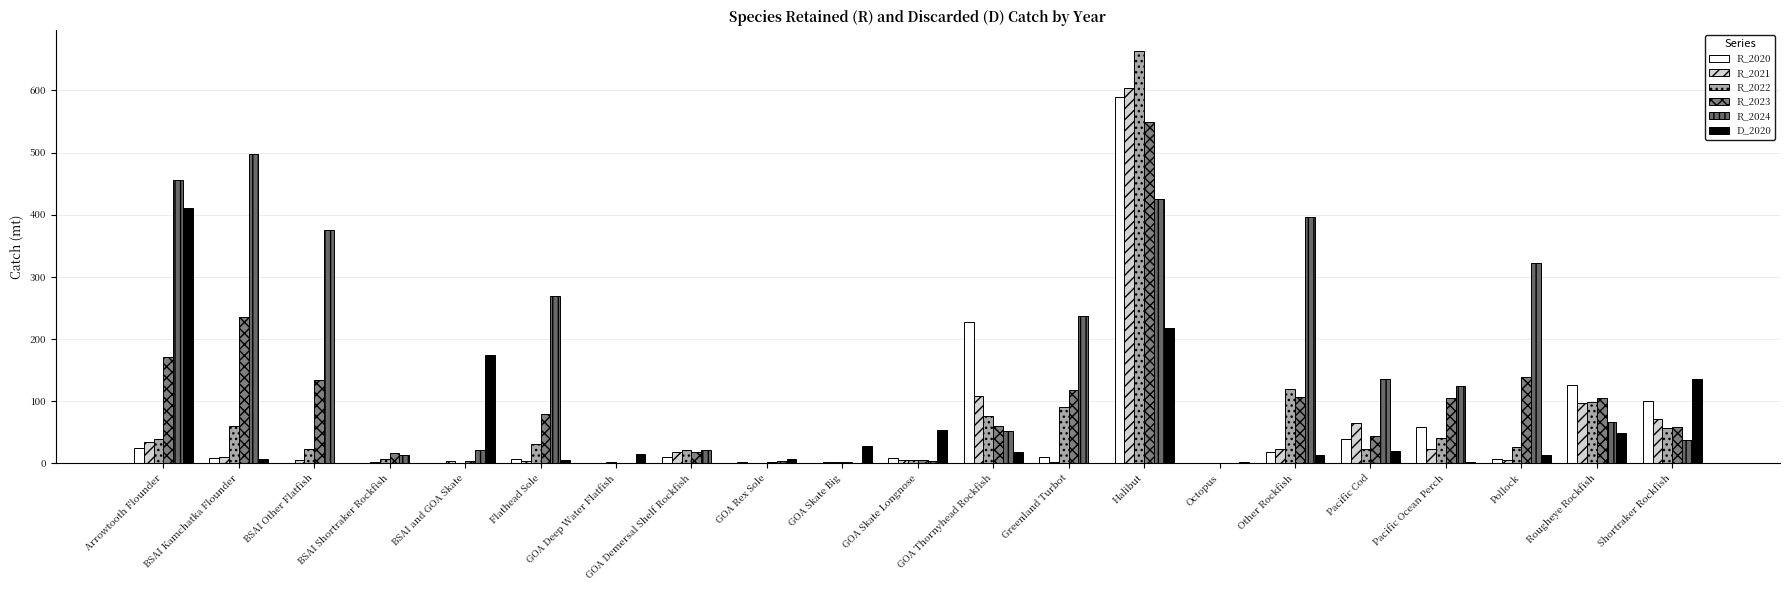

Where is R_2024 nearest to the value 248?

Greenland Turbot